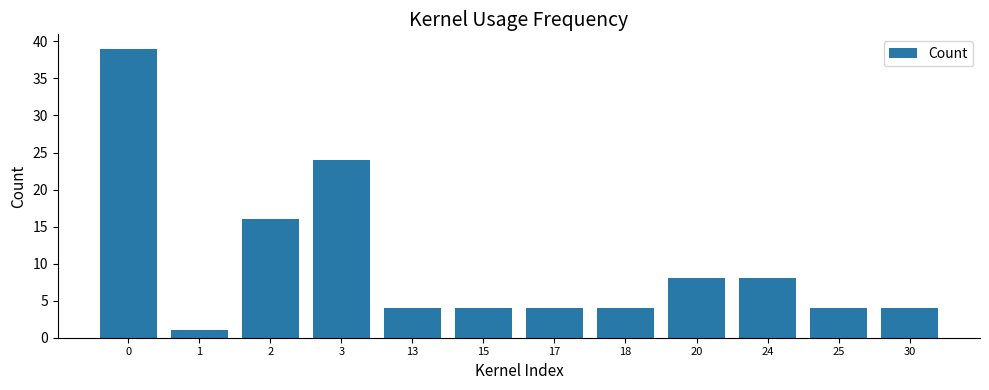

Approximately how many times larger is the value at 3 compared to 20?

3.0